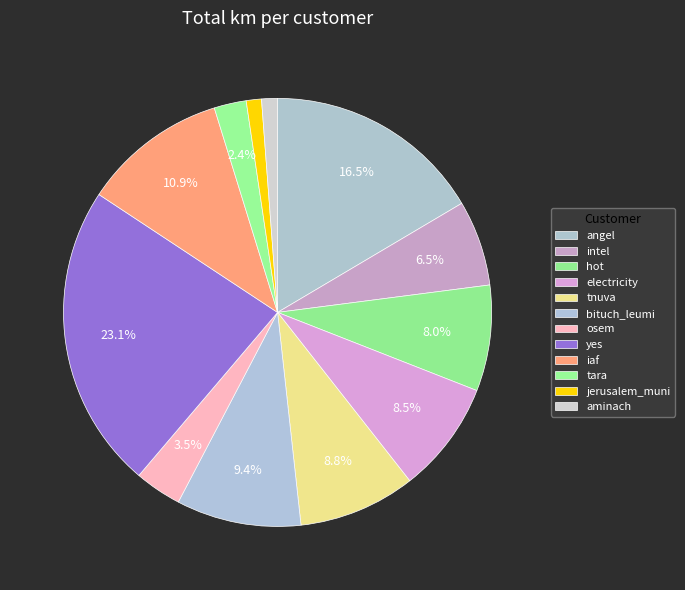

Combined, do intel and jerusalem_muni account for over 50%?

No